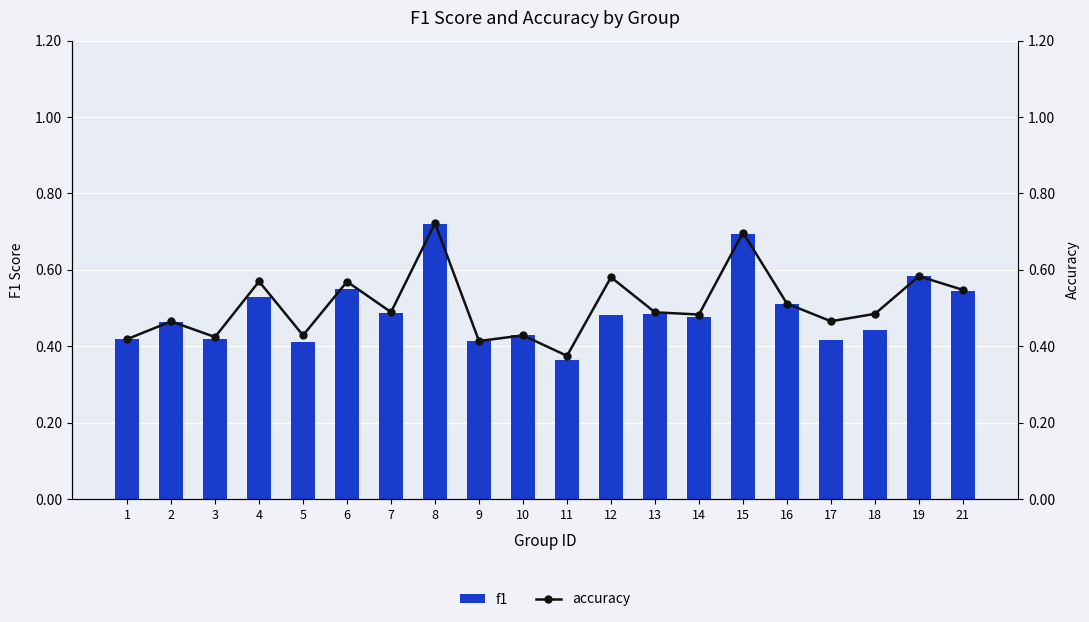

What is the value of the accuracy bar at the 19th from the left?

0.6